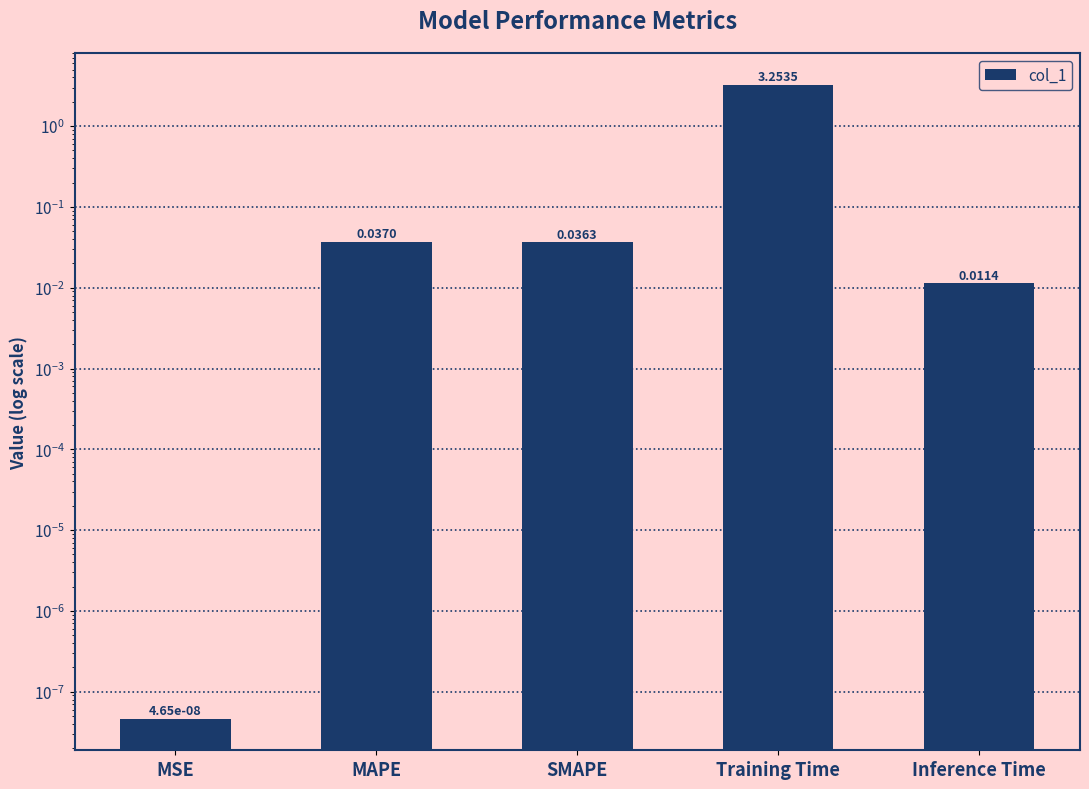

What is the greatest value displayed?

3.3